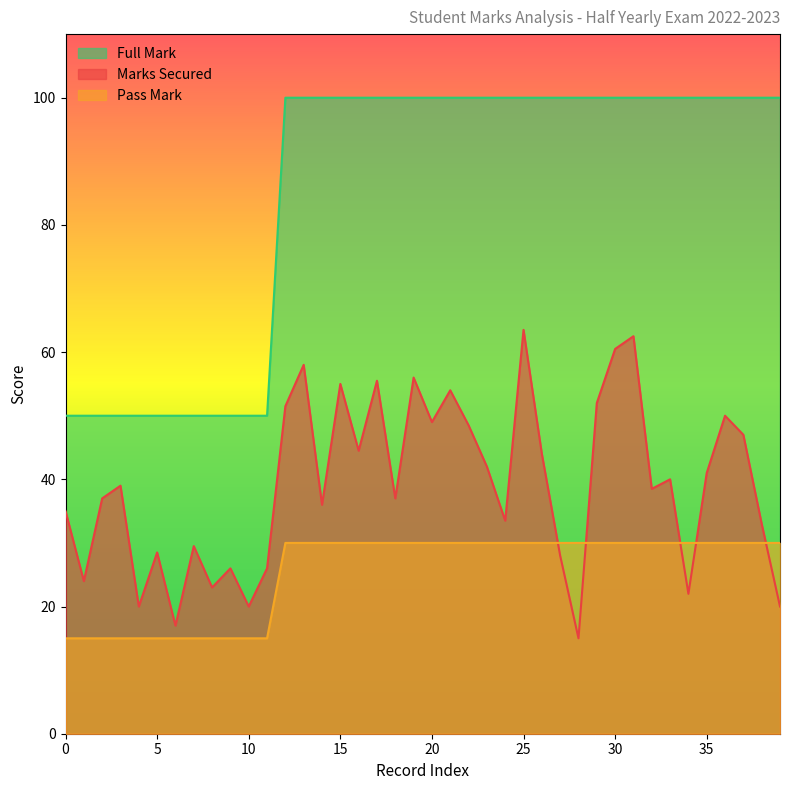

Which series has the largest total across all categories?

Full Mark